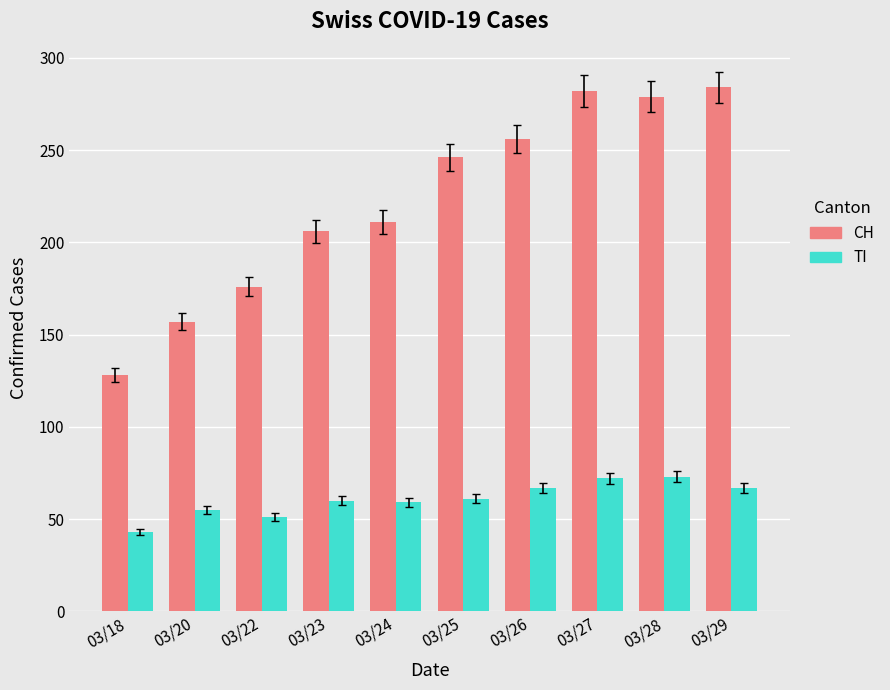

What are all the series names shown in the legend?

CH, TI